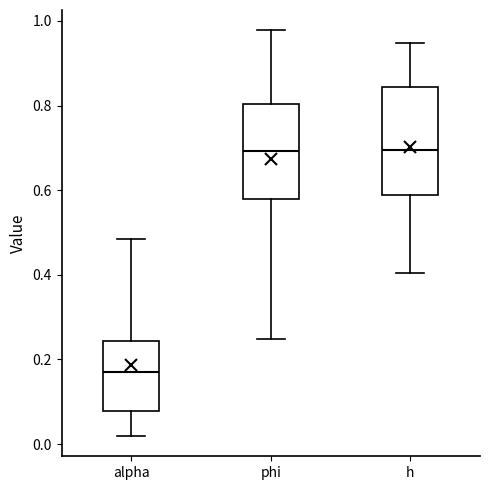

Reading left to right, read every box against the y-axis: the position of its median line, the range the box covers, and the ends of its whiskers. The values are not printed on the chart, so give them approximately, as read against the axis.

alpha: median 0.18, box 0.08 to 0.24, whiskers 0.02 to 0.48
phi: median 0.70, box 0.58 to 0.80, whiskers 0.24 to 0.98
h: median 0.70, box 0.58 to 0.84, whiskers 0.40 to 0.94